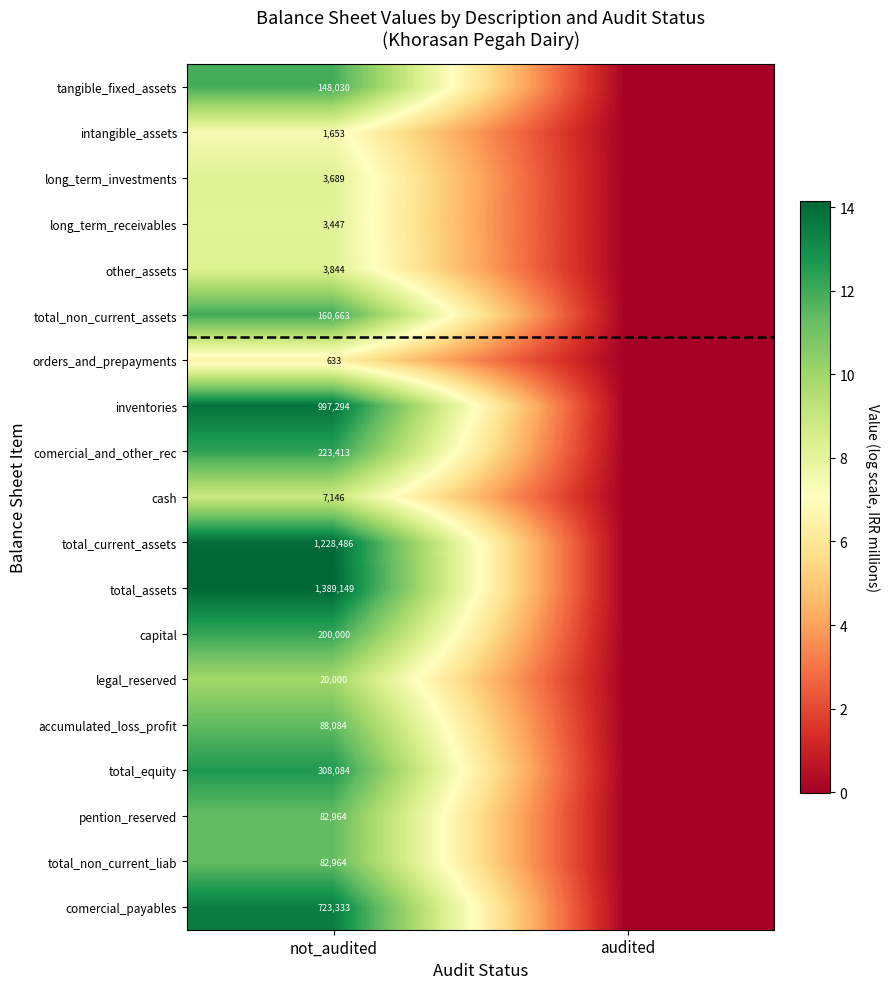

What is the difference between the total_non_current_liab values at audited and not_audited?

11.3